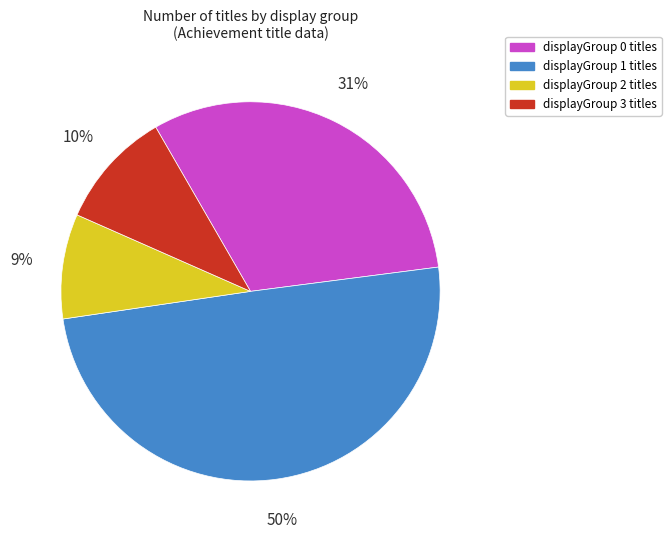

The displayGroup 3 slice represents 10% of the pie. True or false?

True